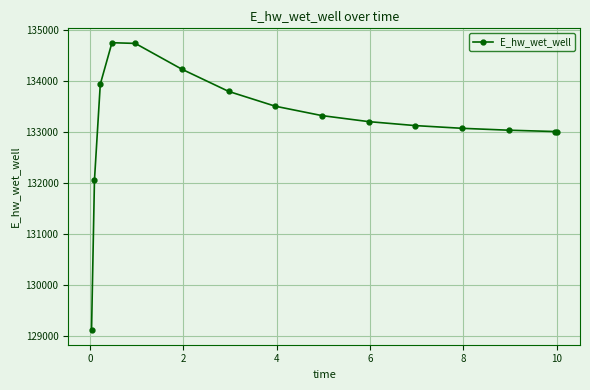

What is the value of the 9th point from the left?

133320.7